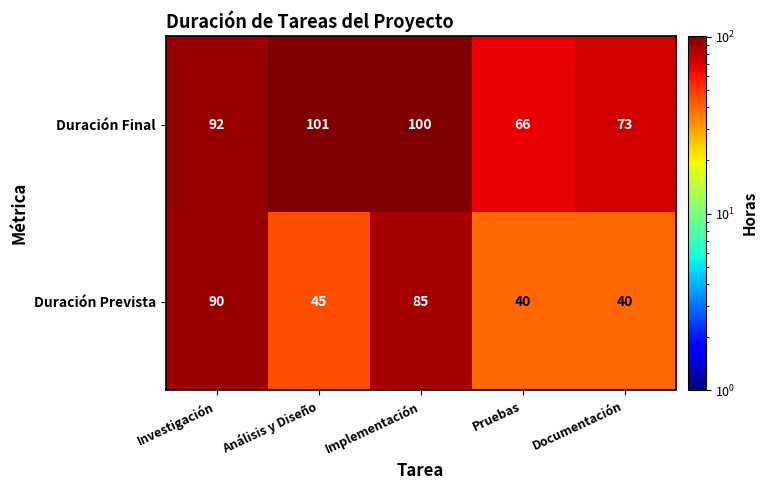

Which label corresponds to the largest value in the chart?

Análisis y Diseño